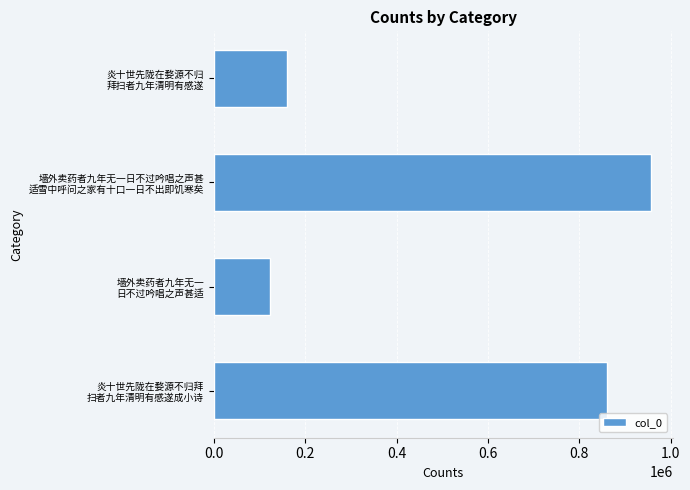

What is the maximum value shown in the chart?

956241